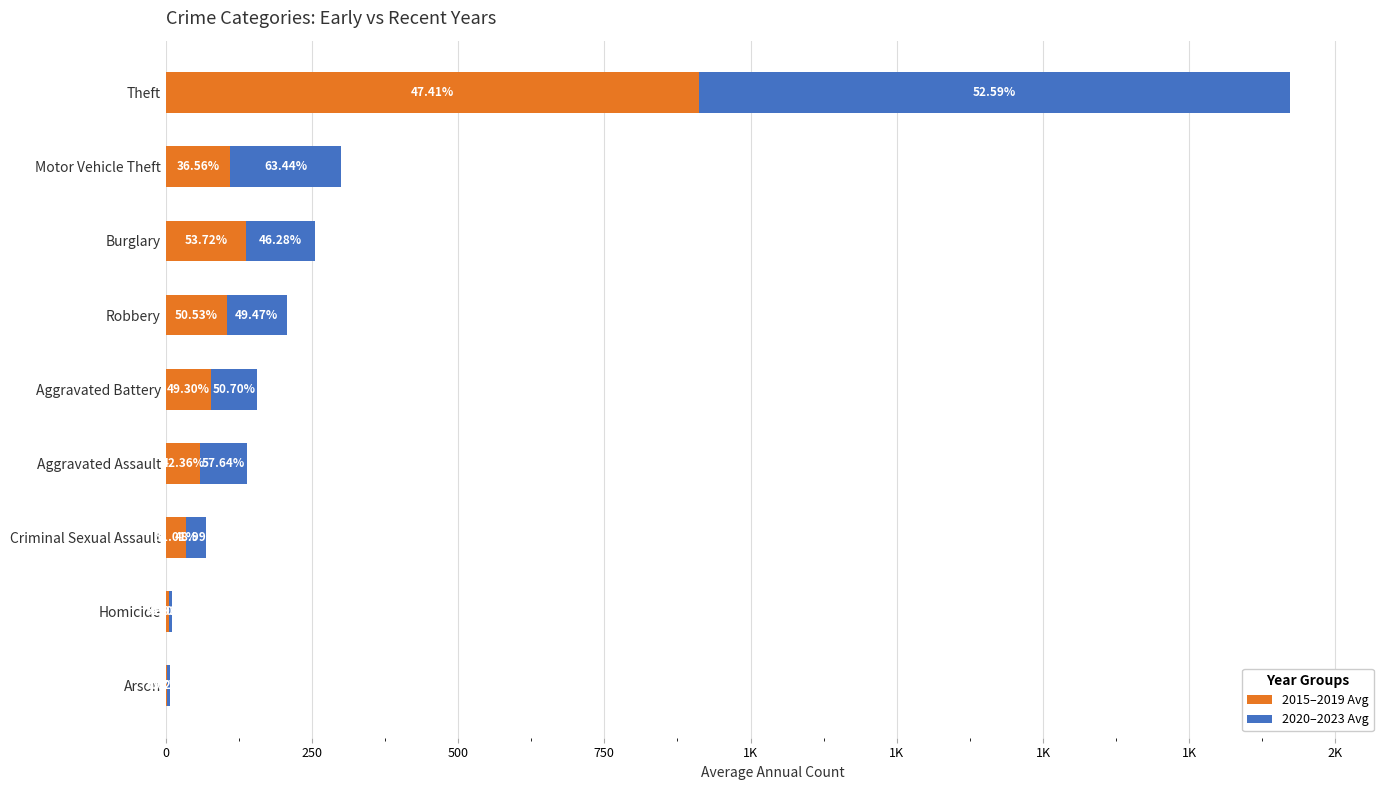

What are all the series names shown in the legend?

2015–2019 Avg, 2020–2023 Avg